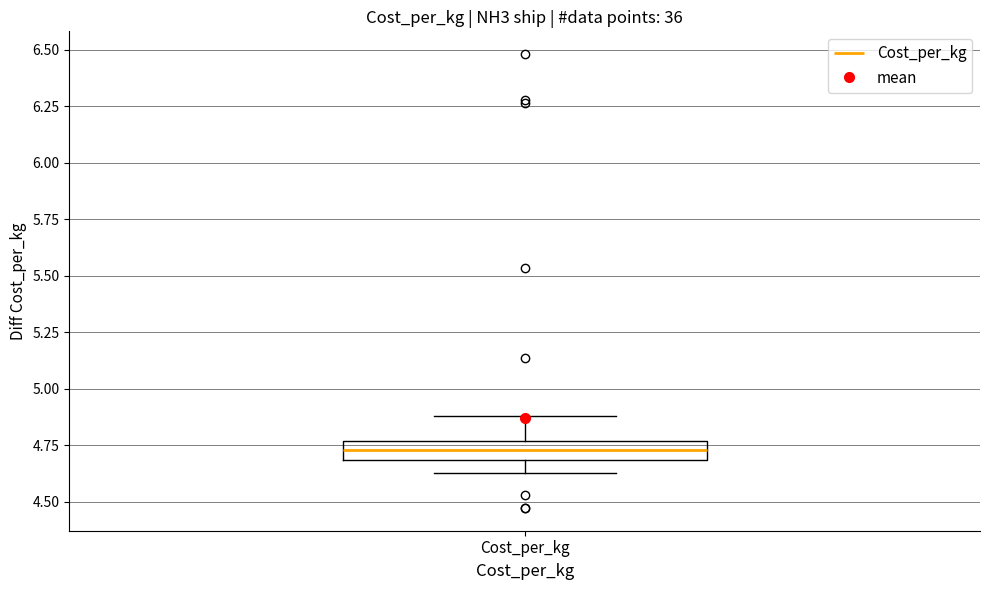

Read this box plot against the y-axis: the position of the median line, the range covered by the box, and the ends of both whiskers. The values are not printed on the chart, so give them approximately, as read against the axis.

median 4.75 (inside the box), box 4.70 to 4.75, whiskers 4.65 to 4.90